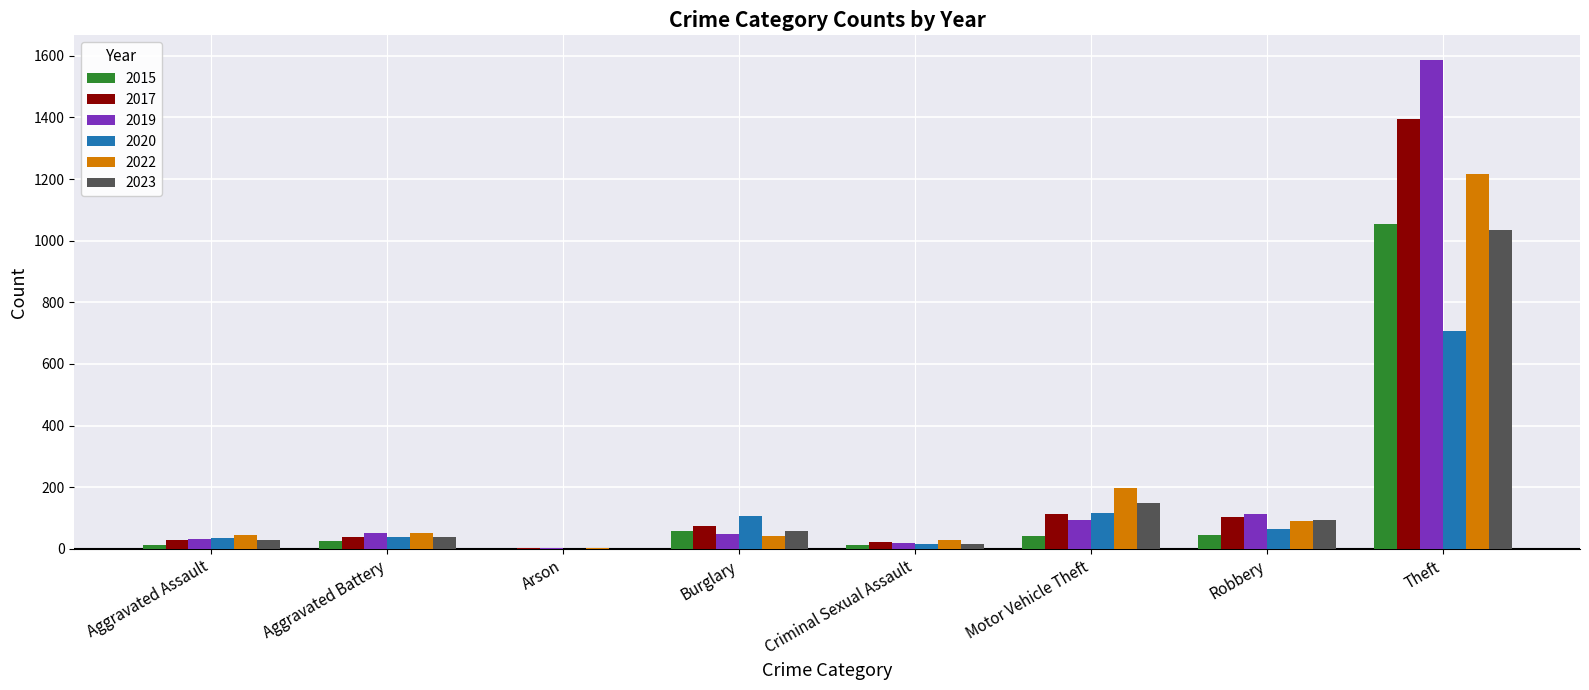

Which series has the largest total across all categories?

2019